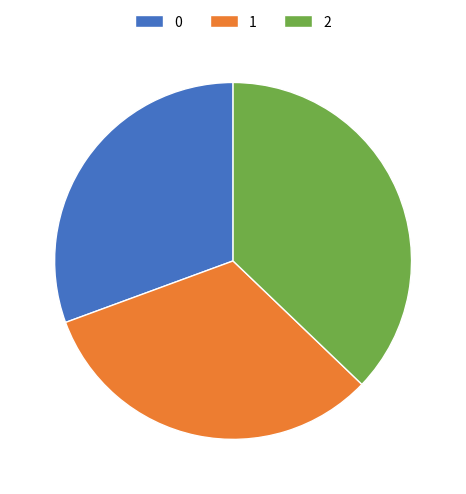

Count the number of slices in the pie.

3